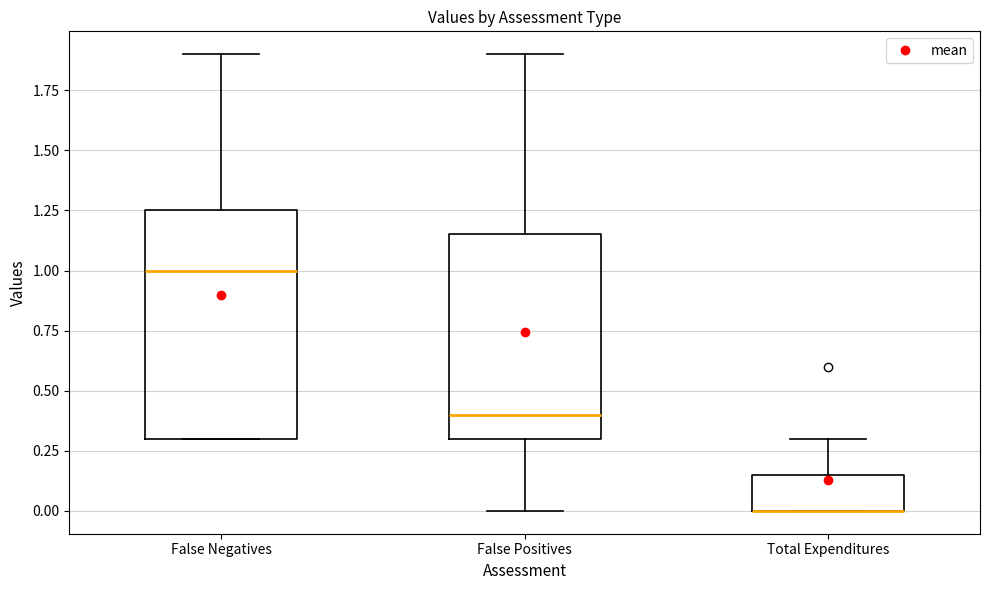

Reading left to right, transcribe this box plot: for each box, give where its median line is, the range the box spans, and where its two whiskers end, as read against the y-axis. The values are not printed on the chart, so give them approximately, as read against the axis.

False Negatives: median 1.00, box 0.30 to 1.25, whiskers 0.30 to 1.90
False Positives: median 0.40, box 0.30 to 1.15, whiskers 0.00 to 1.90
Total Expenditures: median 0.00 (drawn on the box's lower edge), box 0.00 to 0.15, whiskers 0.00 to 0.30